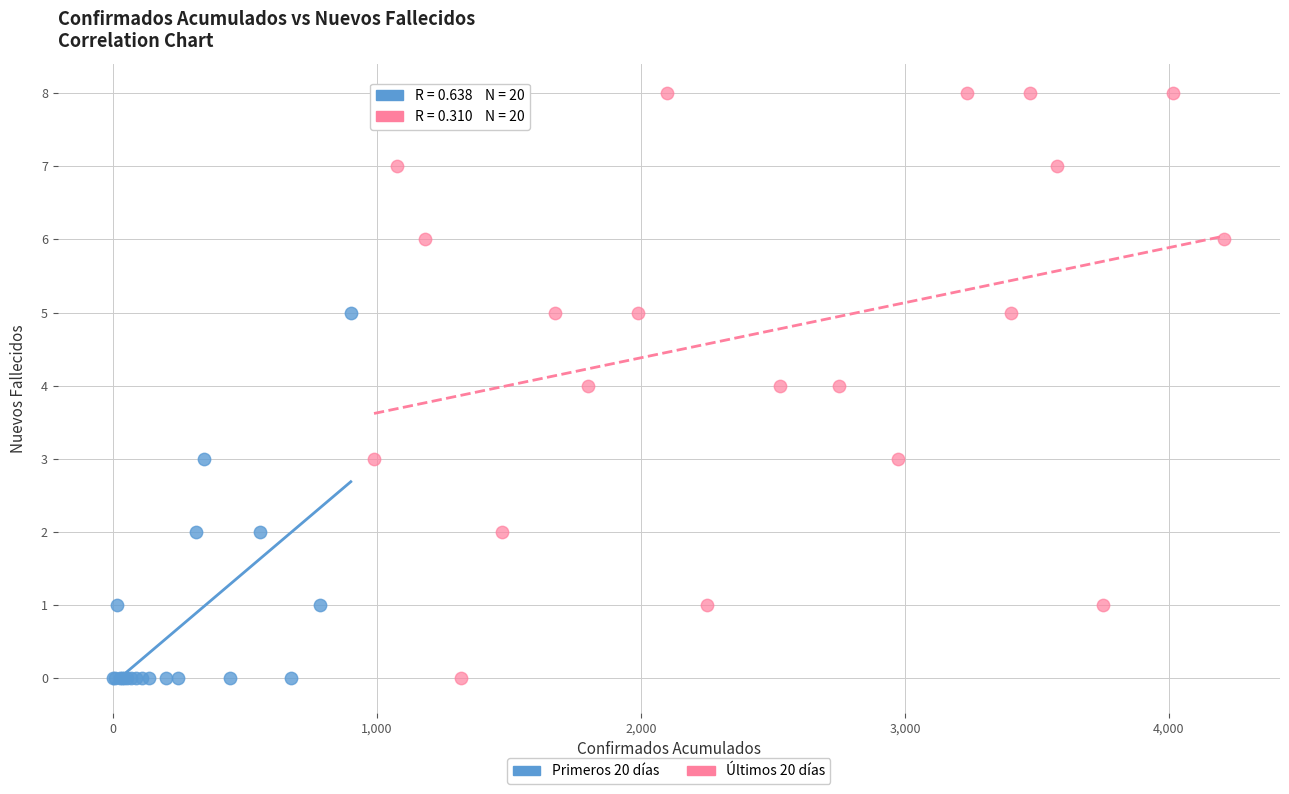

Which series has the widest spread of Y values?

Últimos 20 días